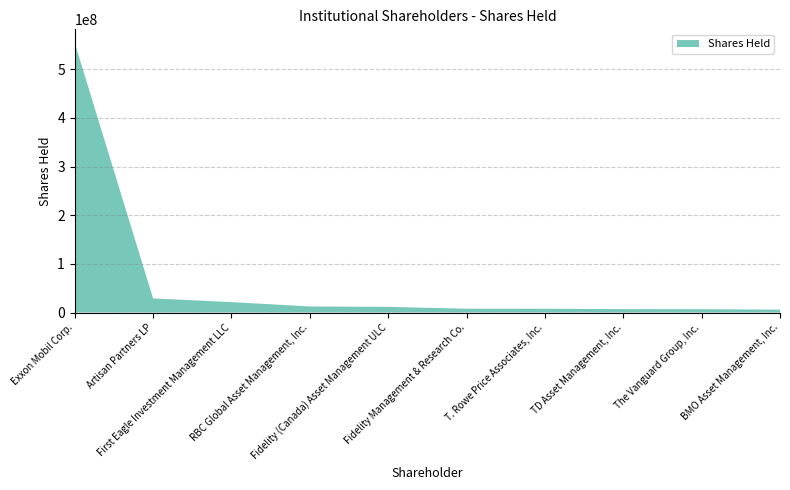

Reading left to right, extract all data points from this chart.

554072610	29040420	21457870	12543938	11684000	7861996	7806235	7042869	6930465	5997444